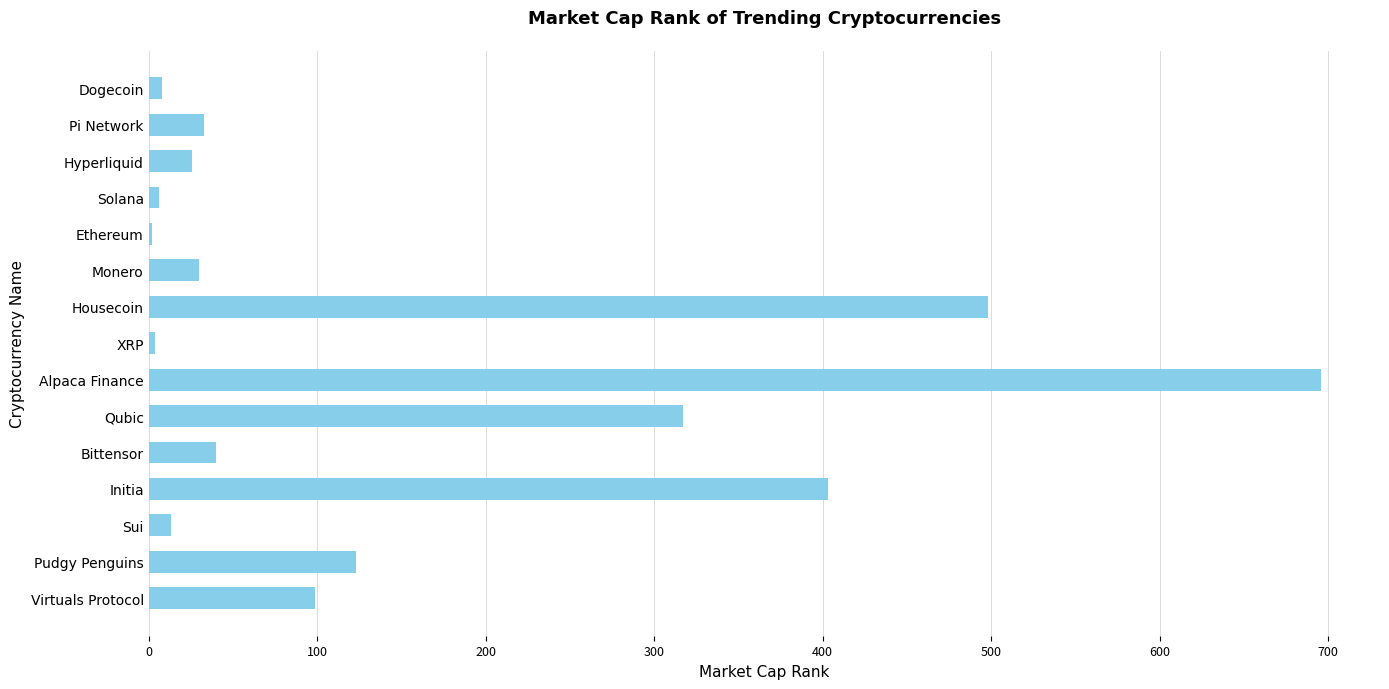

Which label corresponds to the largest value in the chart?

Alpaca Finance